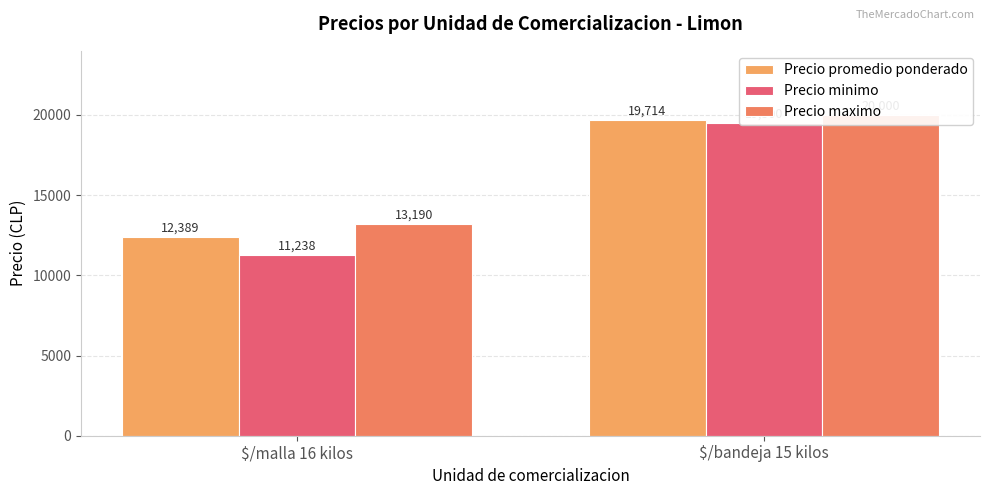

What is the minimum value for Precio minimo?

11238